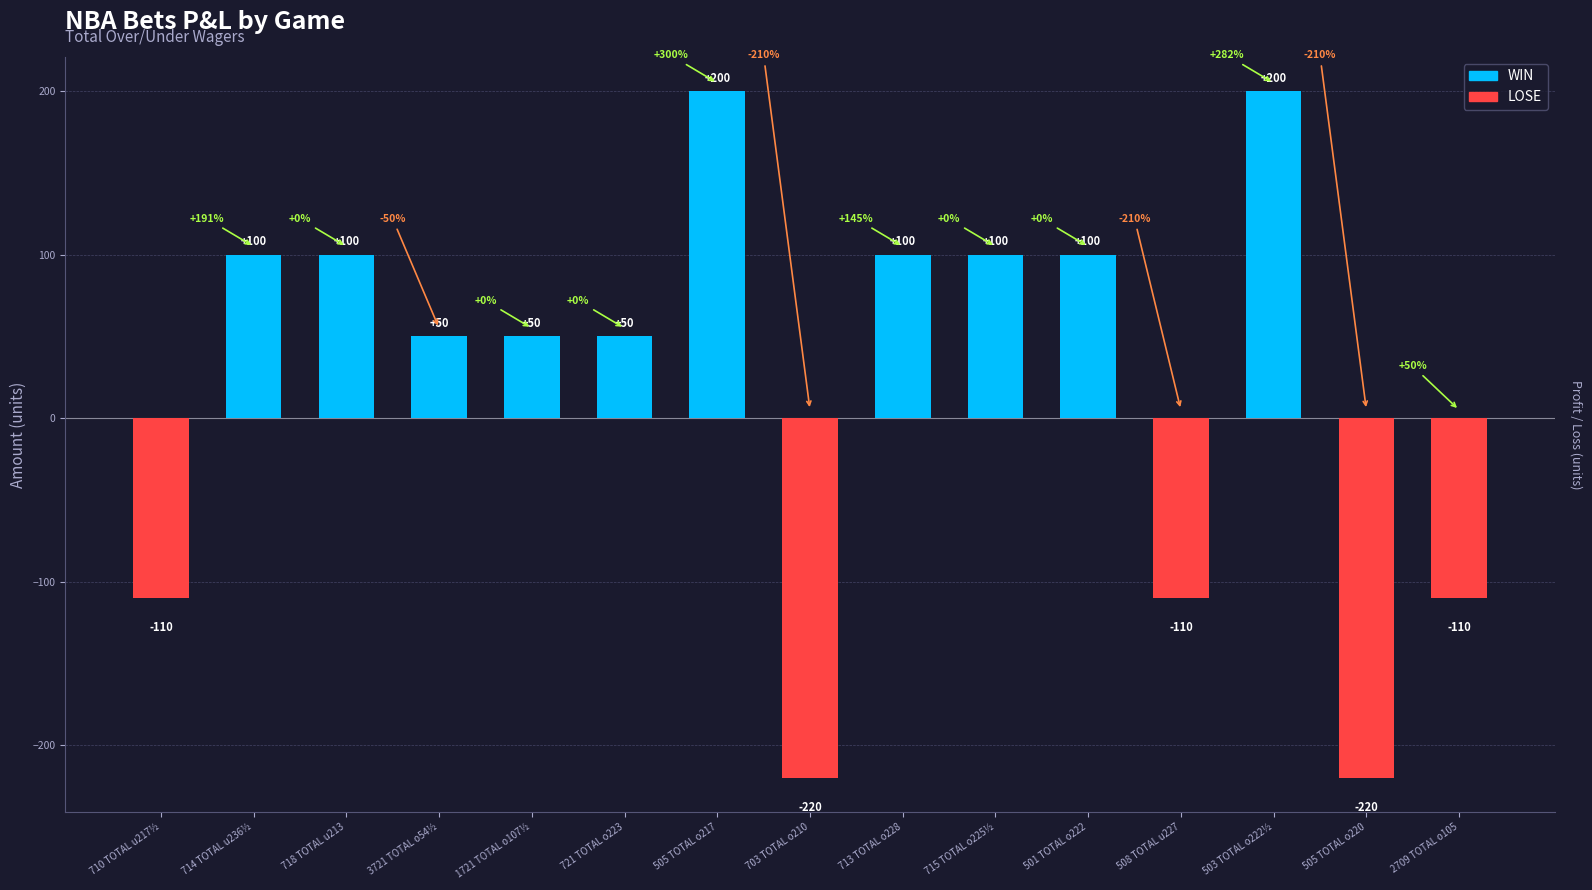

What position from the right is 718 TOTAL u213?

13